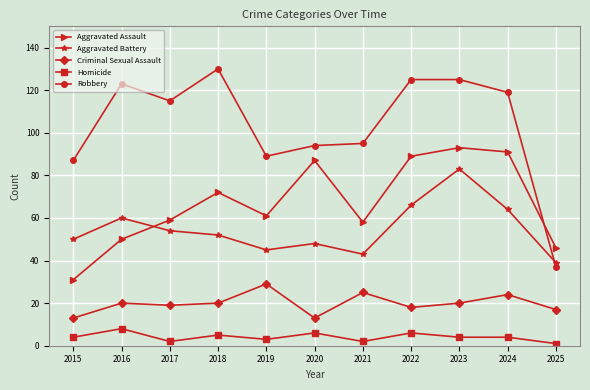

Reading right to left, list all the values displayed in this chart.

Aggravated Assault: 2025=46	2024=91	2023=93	2022=89	2021=58	2020=87	2019=61	2018=72	2017=59	2016=50	2015=31
Aggravated Battery: 2025=39	2024=64	2023=83	2022=66	2021=43	2020=48	2019=45	2018=52	2017=54	2016=60	2015=50
Criminal Sexual Assault: 2025=17	2024=24	2023=20	2022=18	2021=25	2020=13	2019=29	2018=20	2017=19	2016=20	2015=13
Homicide: 2025=1	2024=4	2023=4	2022=6	2021=2	2020=6	2019=3	2018=5	2017=2	2016=8	2015=4
Robbery: 2025=37	2024=119	2023=125	2022=125	2021=95	2020=94	2019=89	2018=130	2017=115	2016=123	2015=87